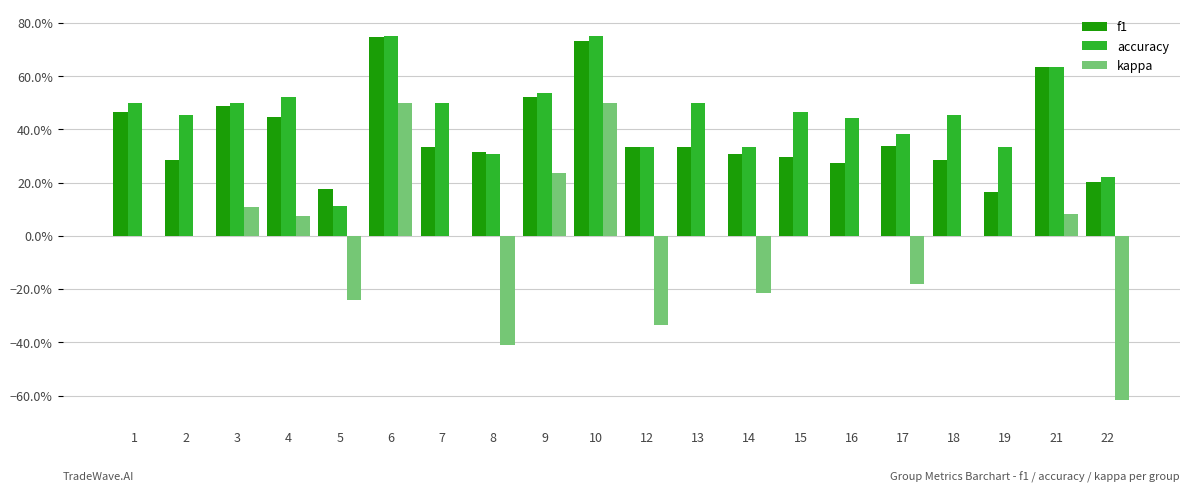

At how many categories does at least one series exceed 0?

20